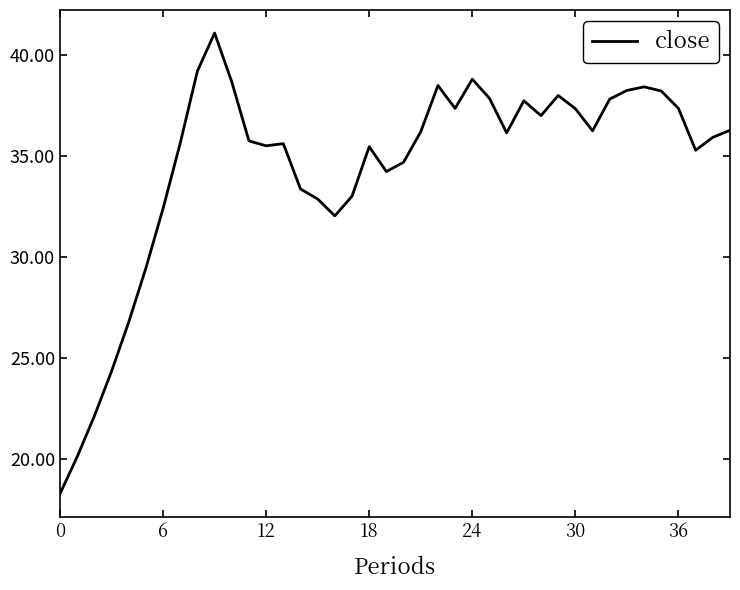

What is the difference between the maximum and minimum values?

22.8